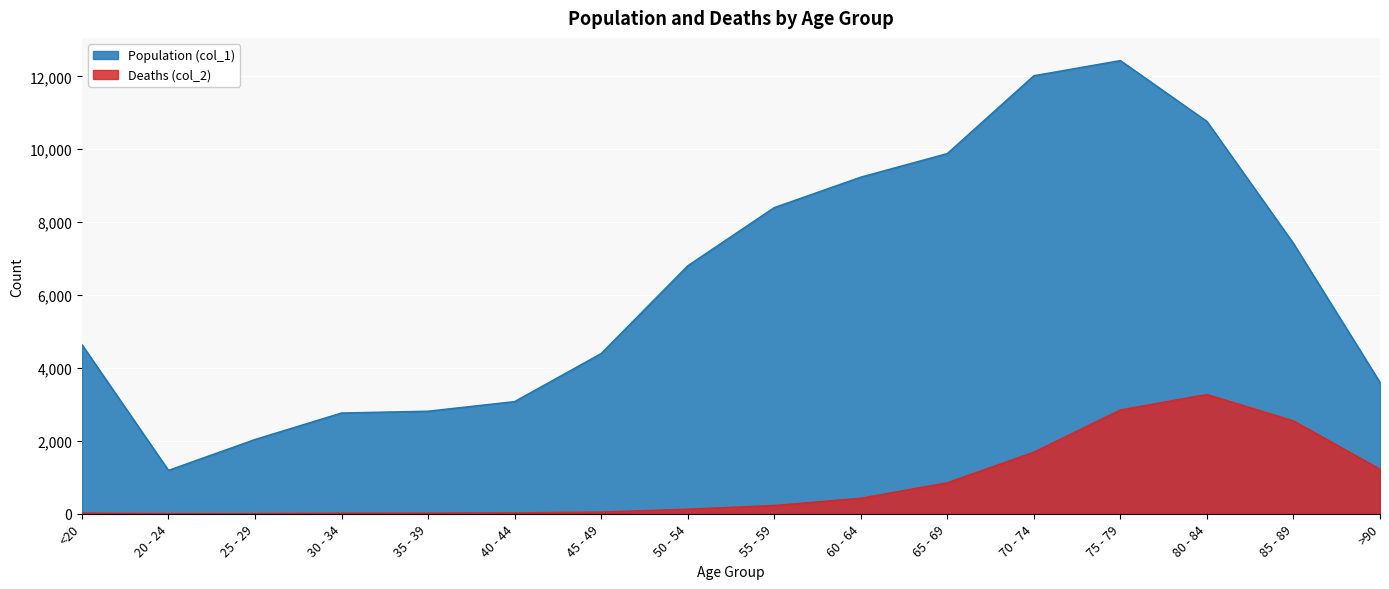

What is the sum of all Deaths (col_2) values?

13343